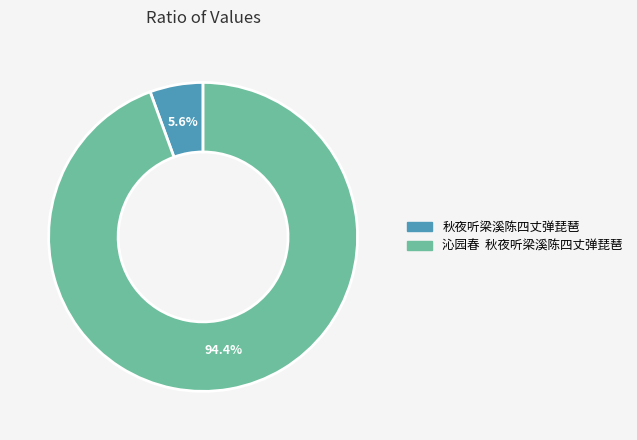

How many segments does this pie chart have?

2